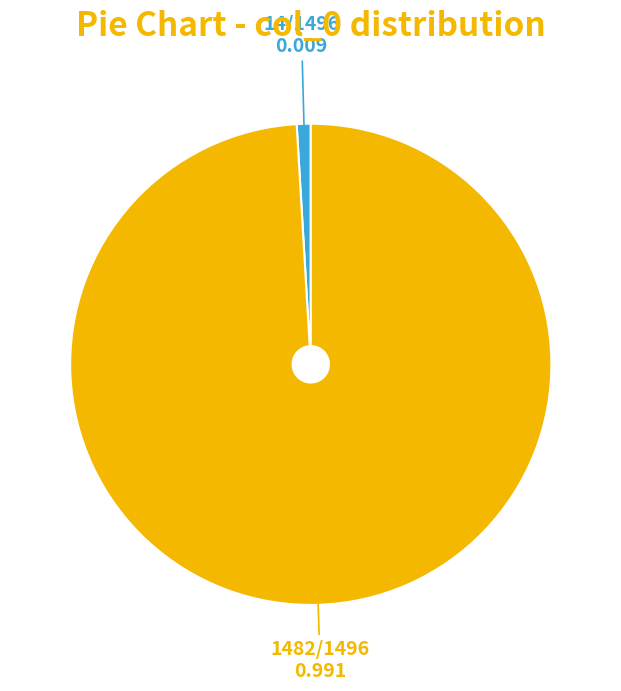

Is there a majority slice in this chart?

Yes